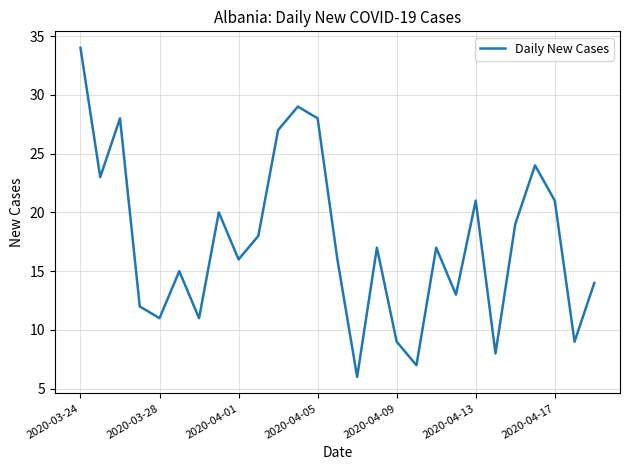

What is the difference between the maximum and minimum values?

28